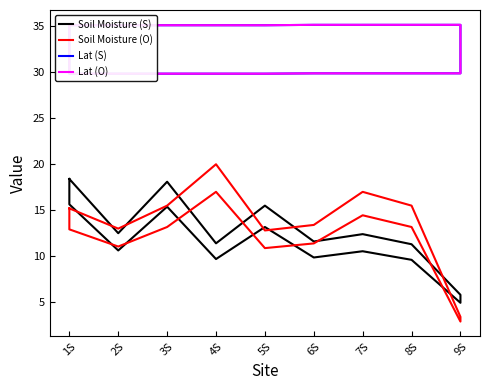

Rank the series at 1S from lowest to highest value.

Soil Moisture (O), Soil Moisture (S), Lat (S), Lat (O)